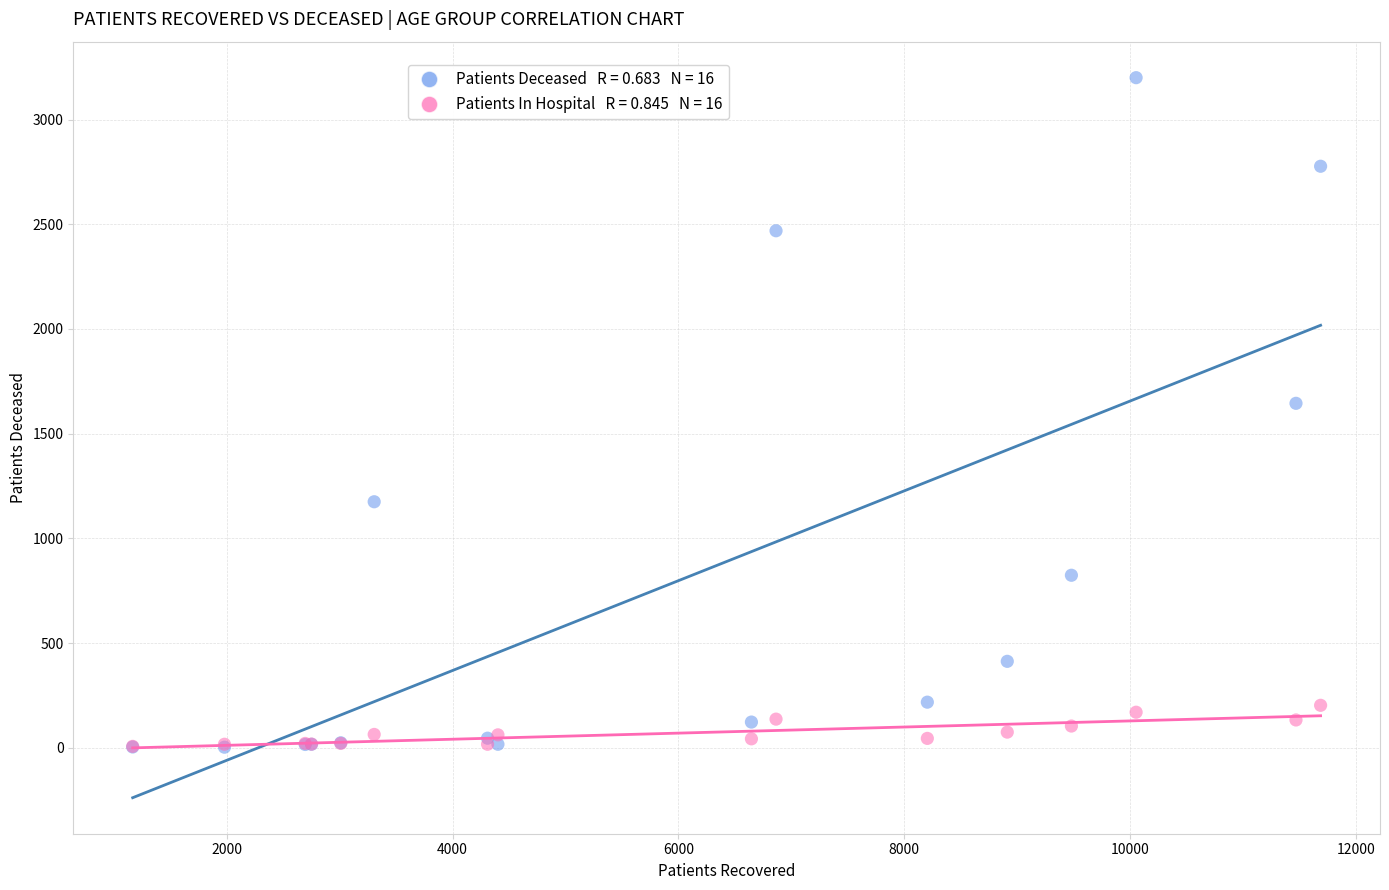

Across all series, what Y value is closest to 1601?

1645